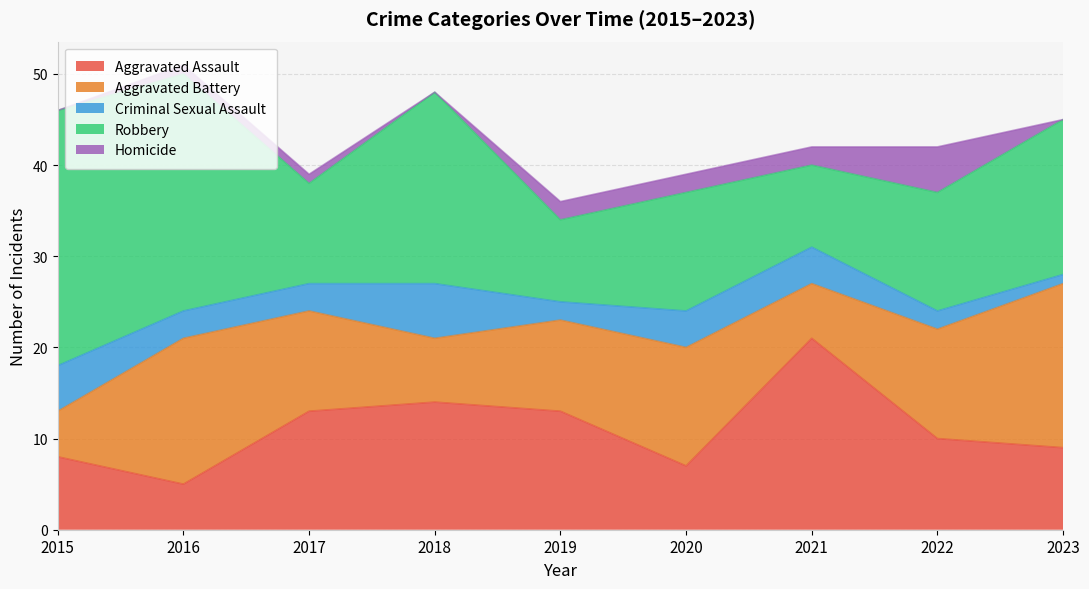

What is the minimum value for Aggravated Assault?

5